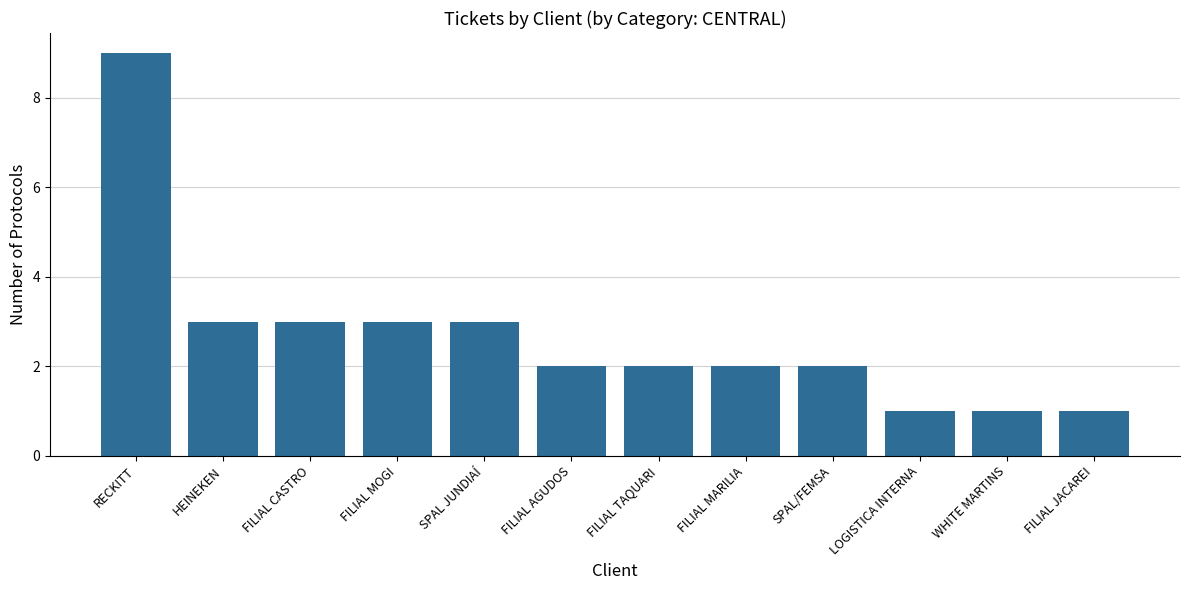

What is the difference between the maximum and minimum values?

8